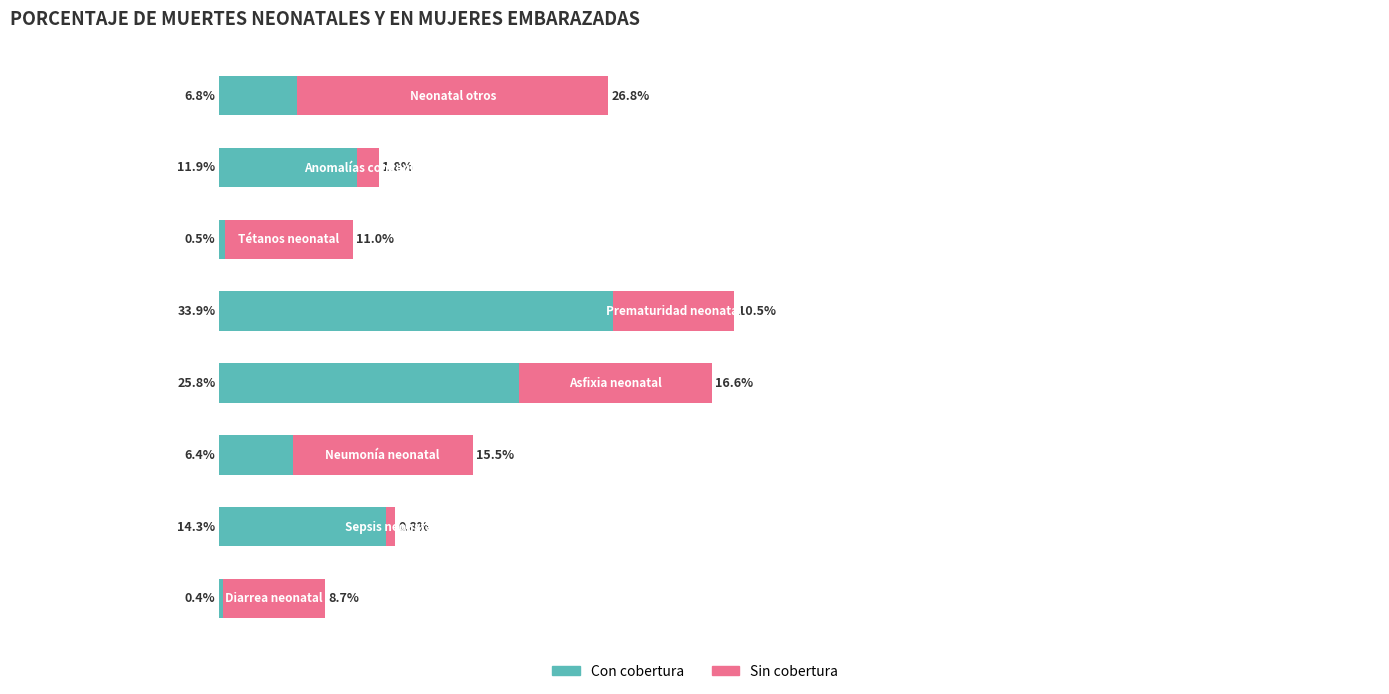

What are all the series names shown in the legend?

Con cobertura, Sin cobertura